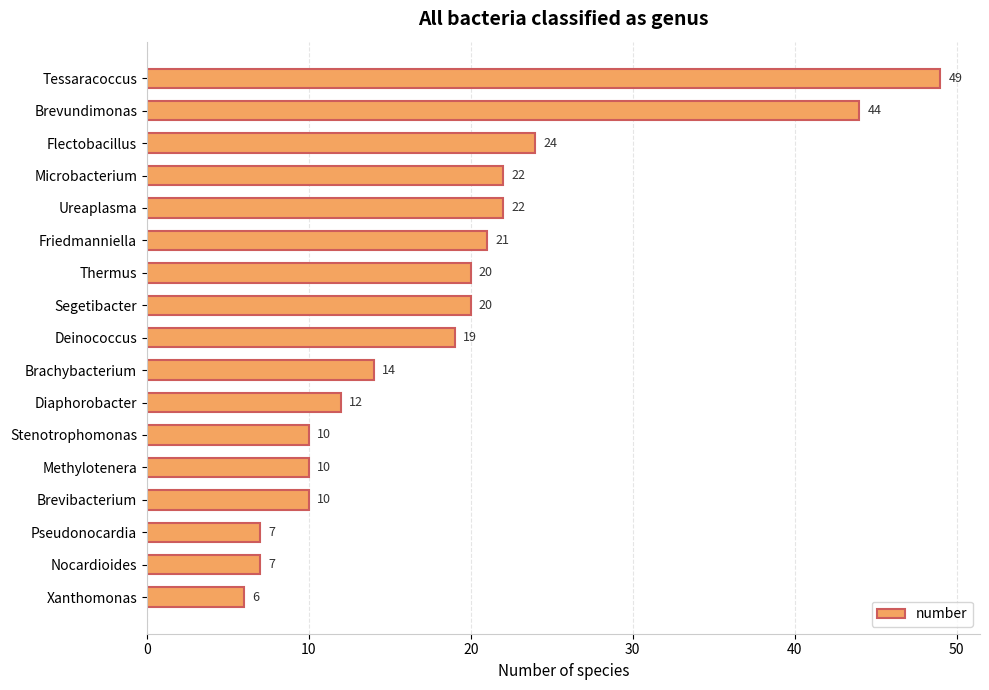

What is the sum of the values at Pseudonocardia and Ureaplasma?

29